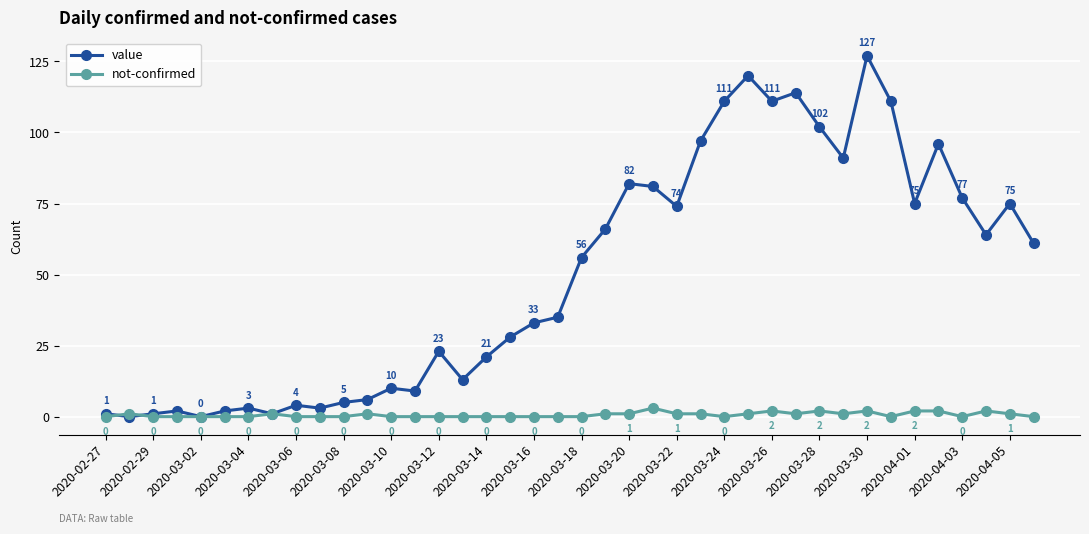

Reading left to right, what are all the values shown in this chart?

value: 1	0	1	2	0	2	3	1	4	3	5	6	10	9	23	13	21	28	33	35	56	66	82	81	74	97	111	120	111	114	102	91	127	111	75	96	77	64	75	61
not-confirmed: 0	1	0	0	0	0	0	1	0	0	0	1	0	0	0	0	0	0	0	0	0	1	1	3	1	1	0	1	2	1	2	1	2	0	2	2	0	2	1	0